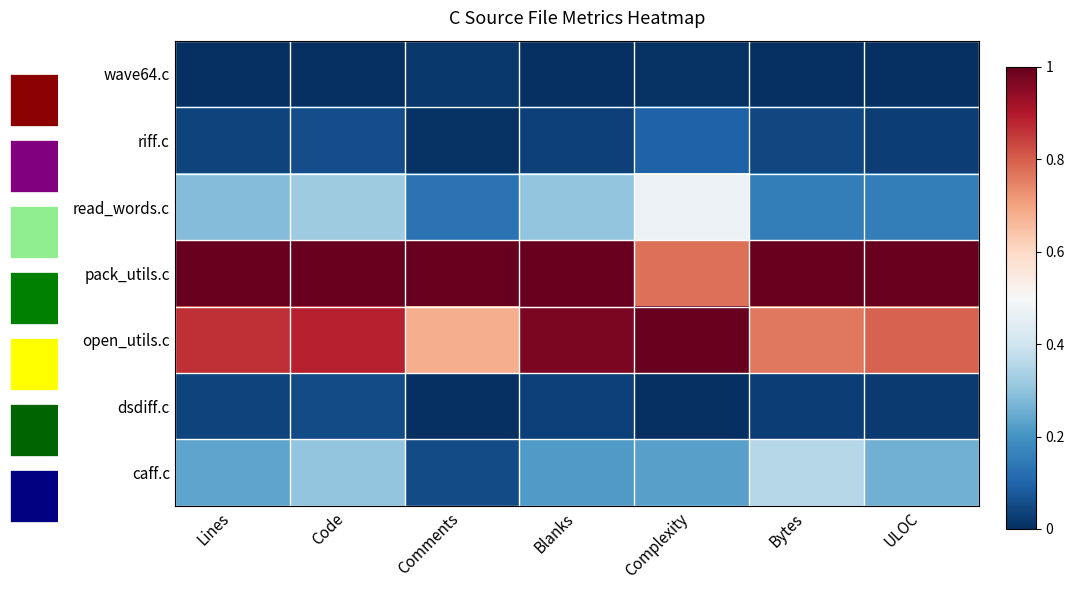

Between Bytes and Blanks, which is larger?

Bytes